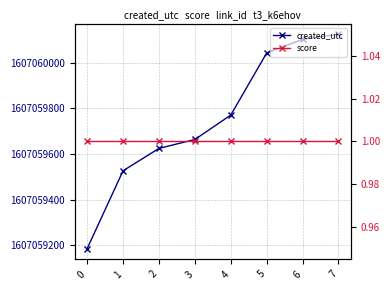

Is this an area chart (filled region under the line)?

No